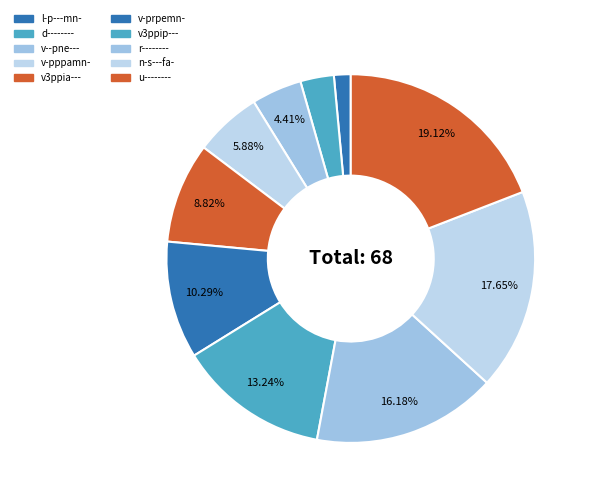

To the nearest percent, what portion does v-pppamn- represent?

6%